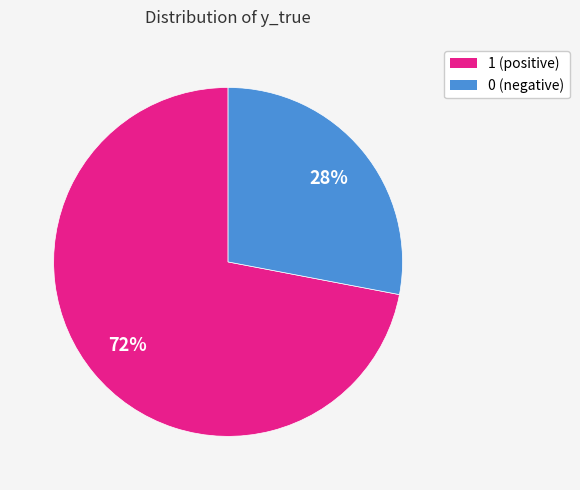

Approximately how many times larger is the value at 0 compared to 1?

0.4